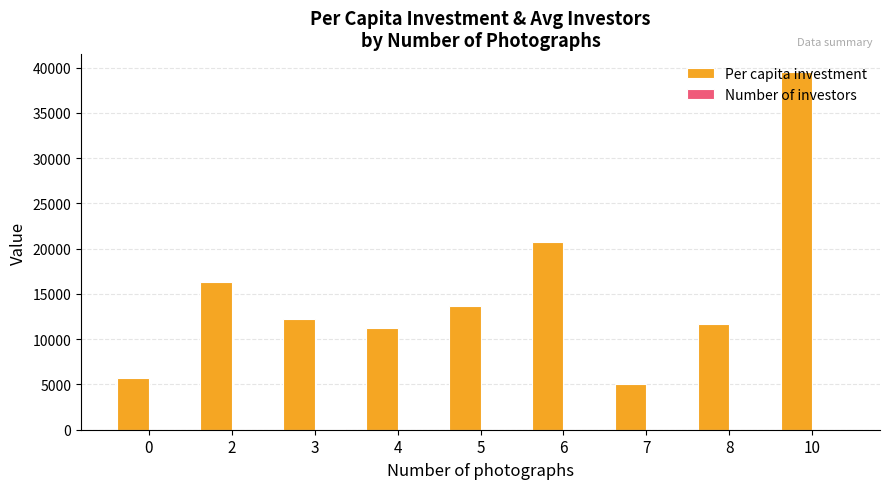

Count the number of data series in this chart.

2